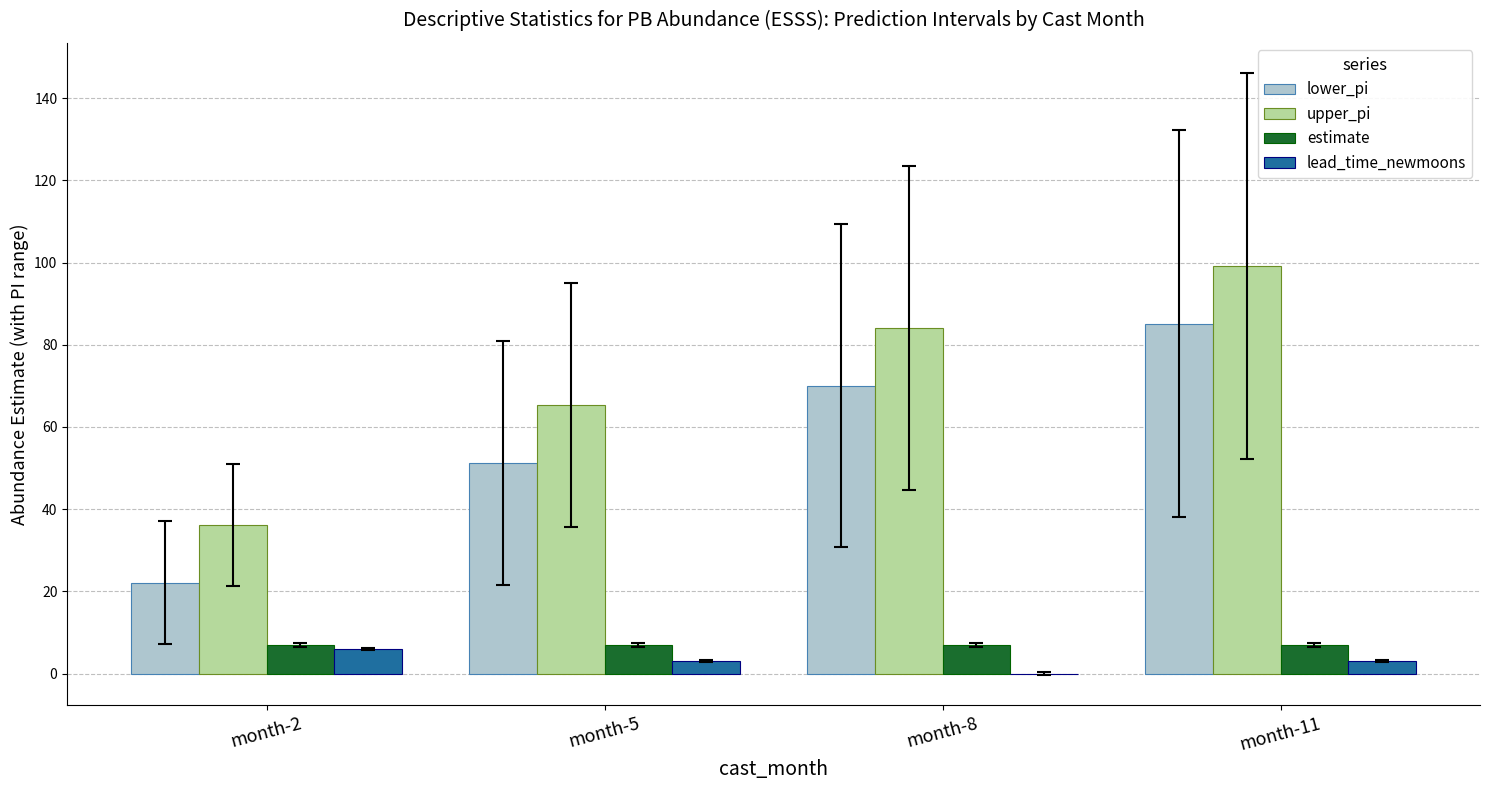

What is the greatest value displayed?

99.1